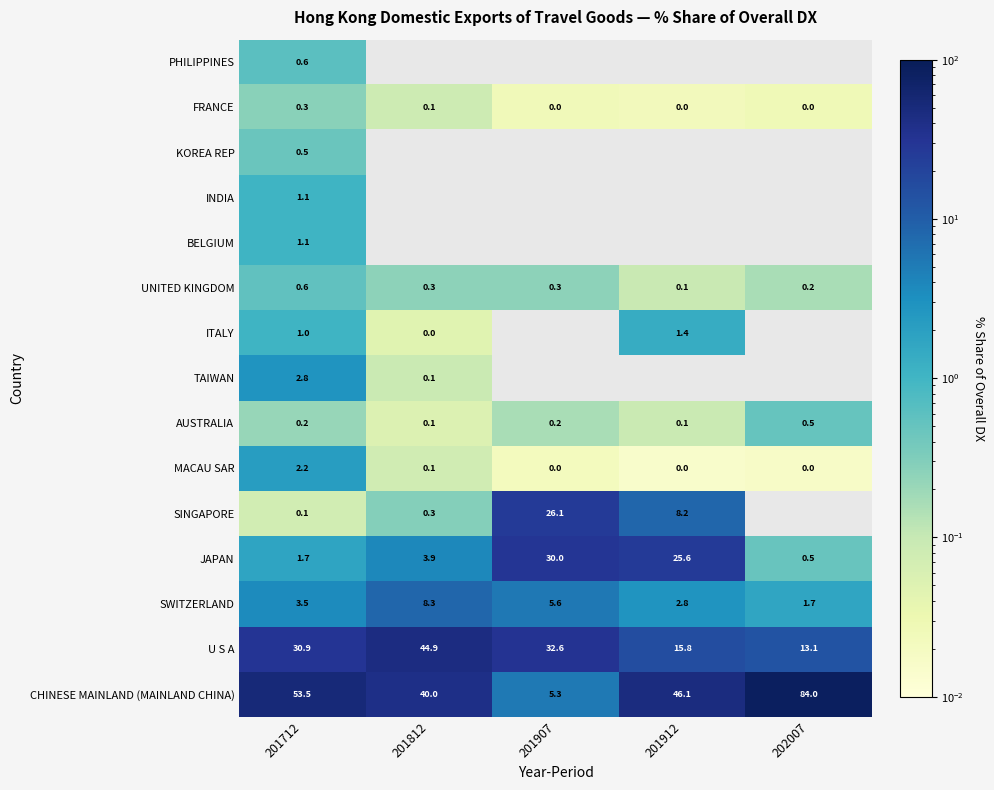

Is the value of UNITED KINGDOM at 201912 greater than the value of INDIA at 201712?

No